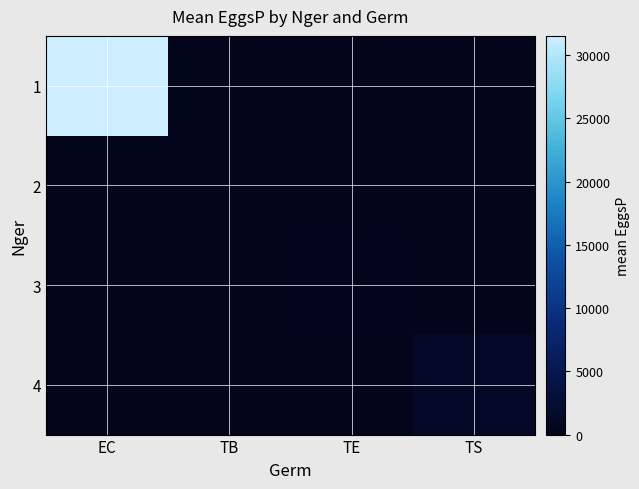

At which category is the sum across all series the highest?

EC